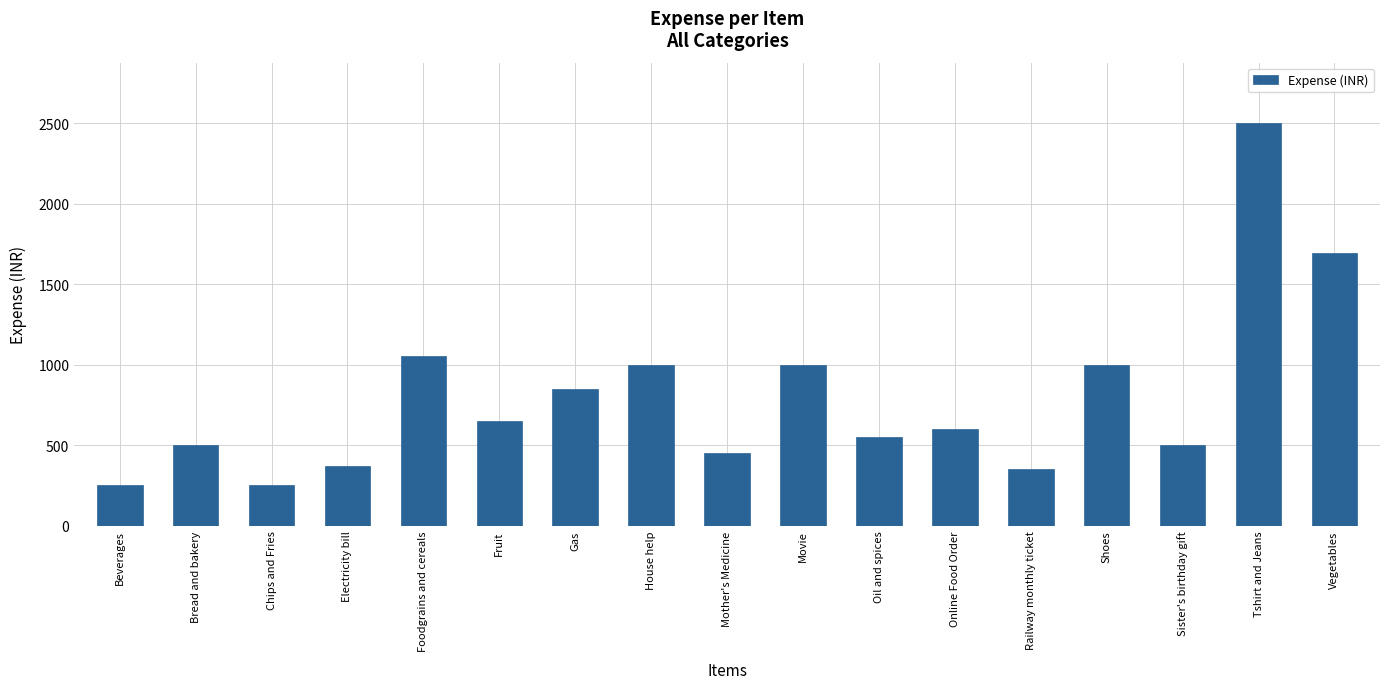

Reading right to left, list all the values displayed in this chart.

Vegetables=1690	Tshirt and Jeans=2500	Sister's birthday gift=500	Shoes=1000	Railway monthly ticket=350	Online Food Order=600	Oil and spices=550	Movie=1000	Mother's Medicine=450	House help=1000	Gas=850	Fruit=650	Foodgrains and cereals=1050	Electricity bill=370	Chips and Fries=250	Bread and bakery=500	Beverages=250